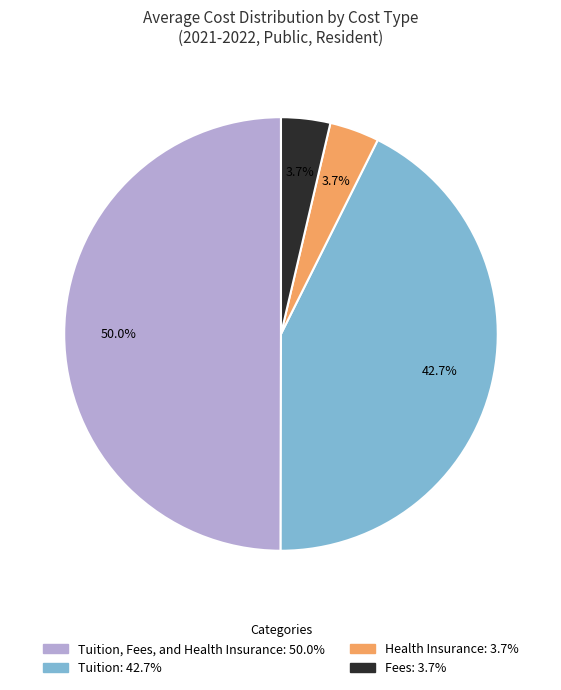

Rank the categories by value from highest to lowest.

Tuition, Fees, and Health Insurance, Tuition, Health Insurance, Fees